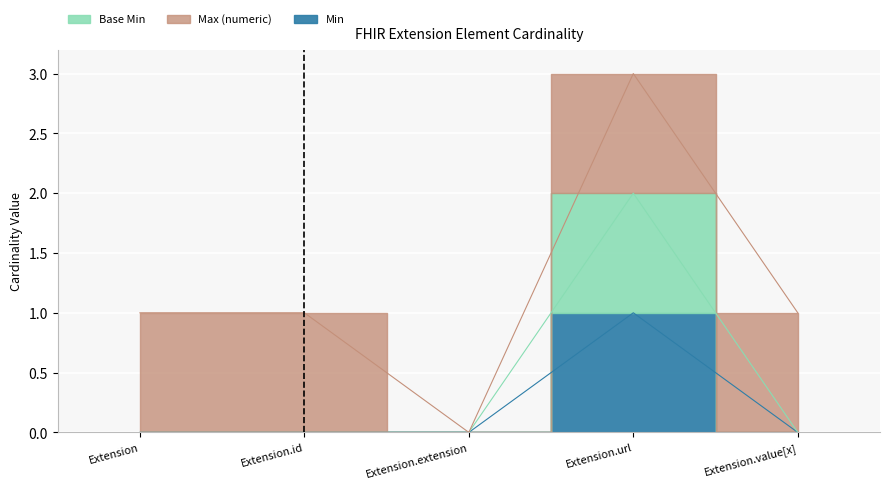

The Min series shows 0 at Extension.value[x]. True or false?

True